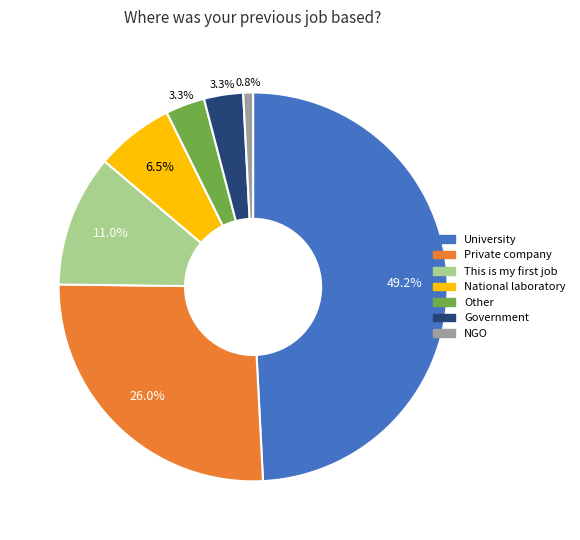

Count the number of slices in the pie.

7